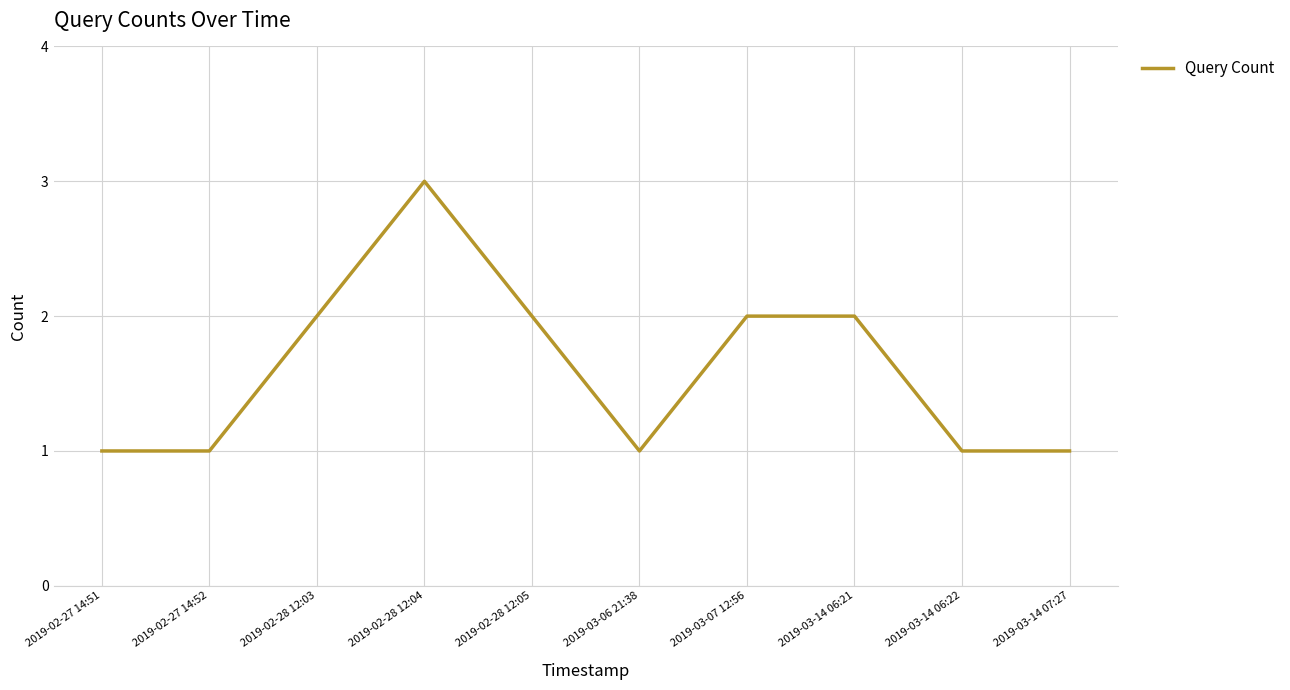

What position from the right is 2019-02-27 14:51?

10